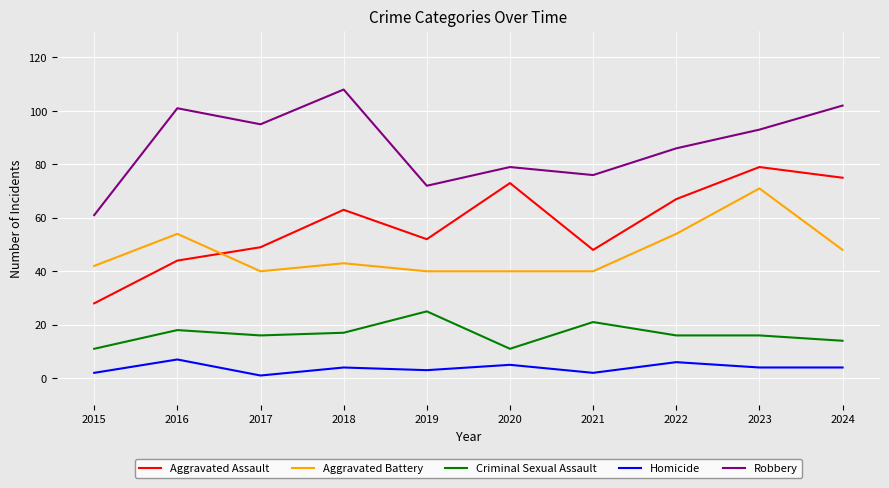

What is the difference between the maximum and minimum values in the Aggravated Battery series?

31